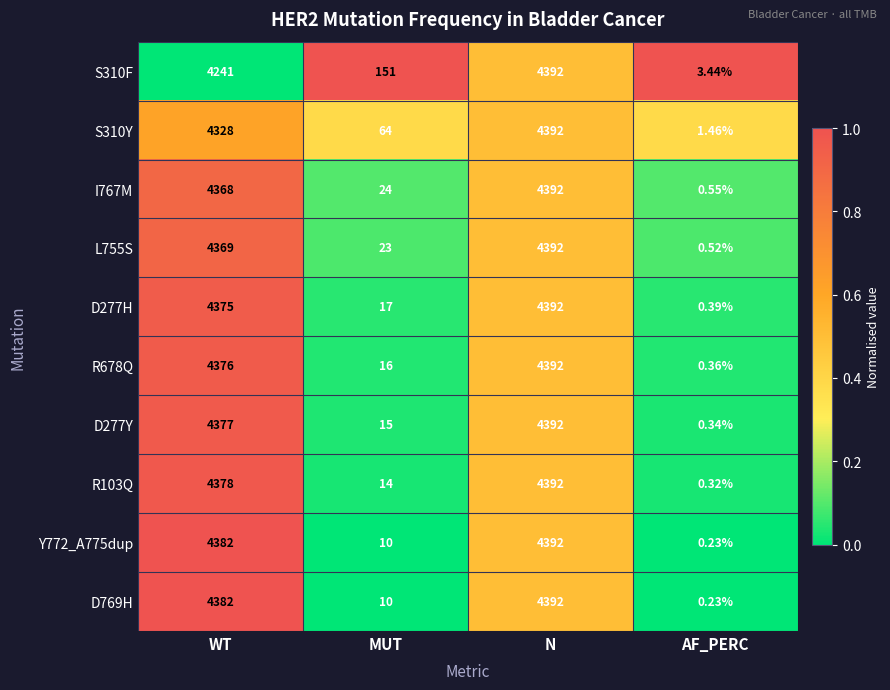

At which category is the sum across all series the highest?

N